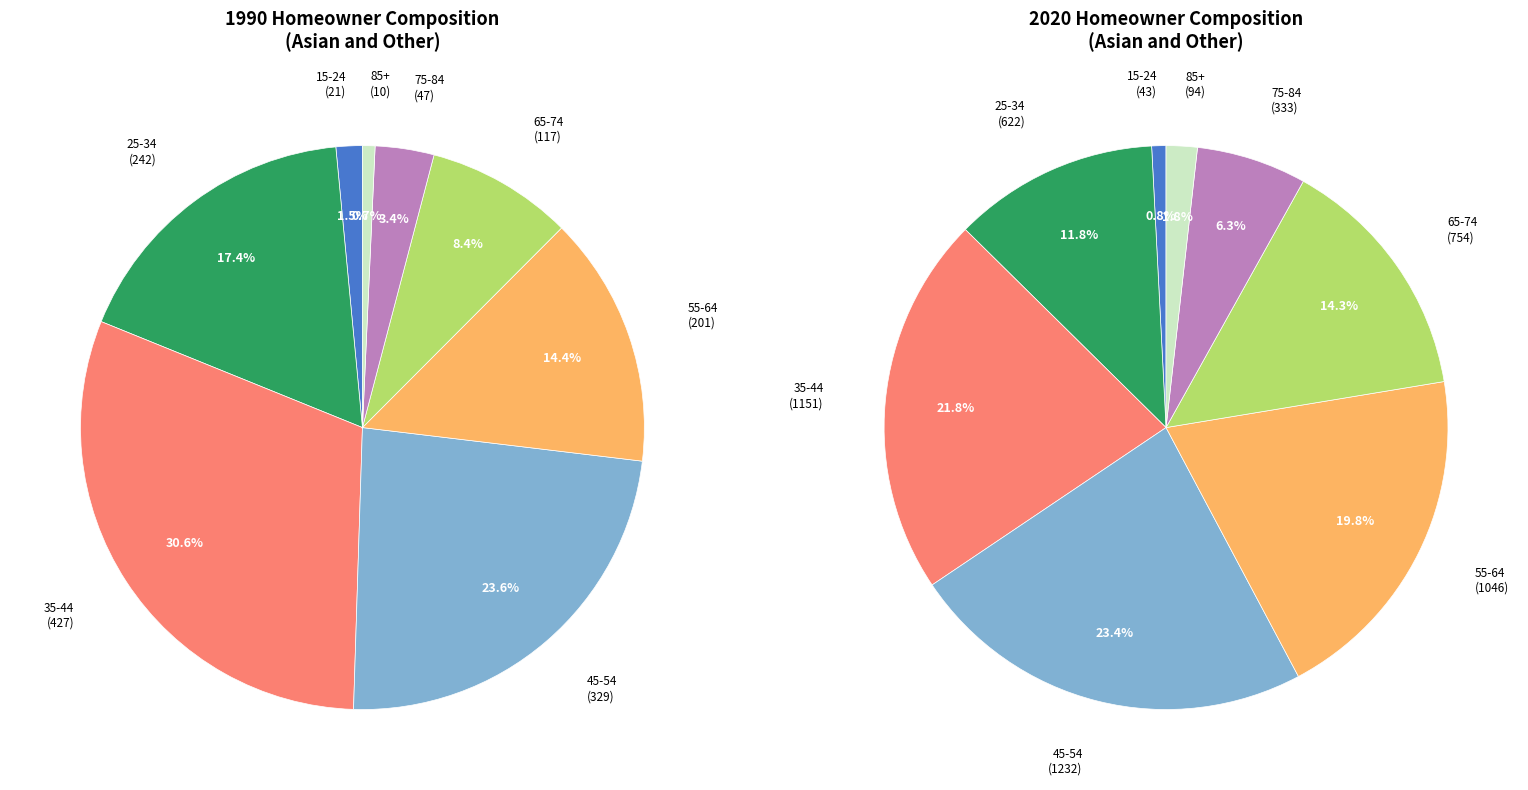

Does 25-34 account for over 50% of the chart?

No